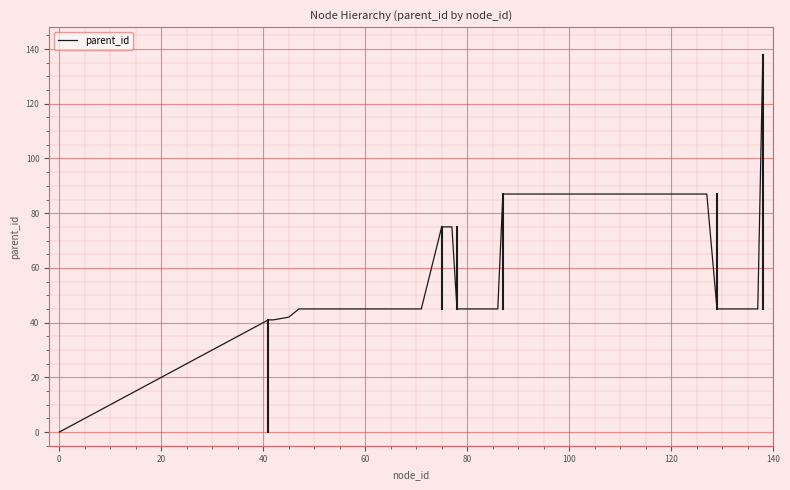

Reading left to right, what are all the values shown in this chart?

0	41	41	42	45	45	45	45	75	75	45	45	45	45	87	87	87	87	87	87	87	87	87	87	87	87	87	87	87	87	87	87	87	87	87	45	45	45	45	138